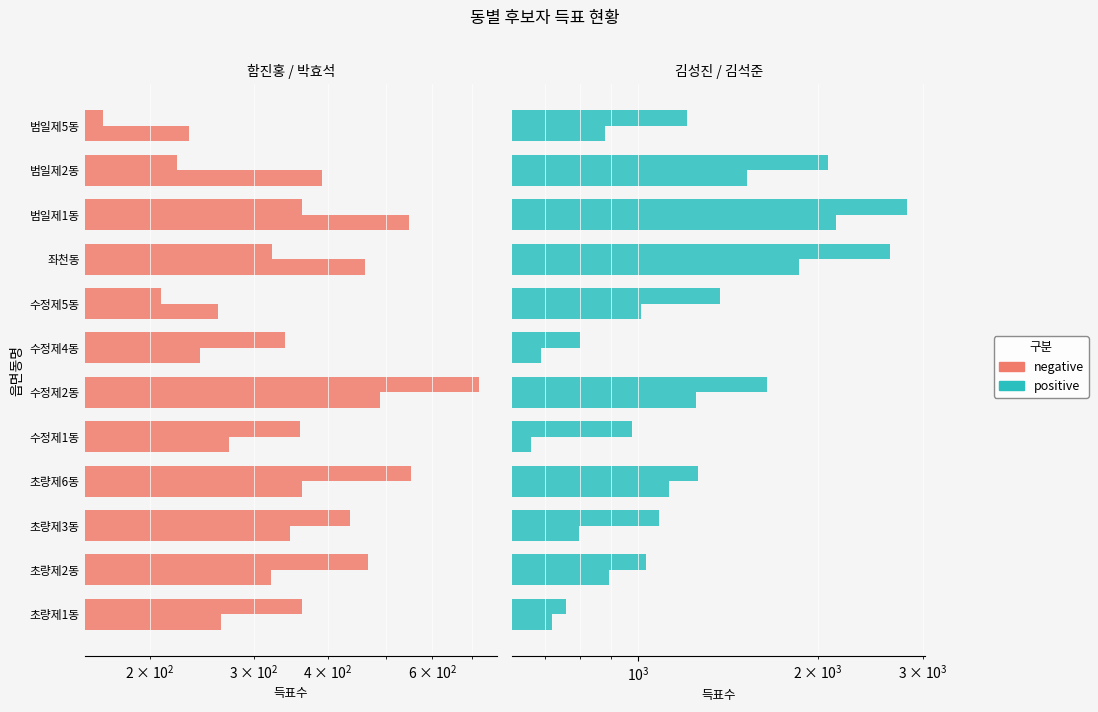

At how many categories does at least one series exceed 595?

12